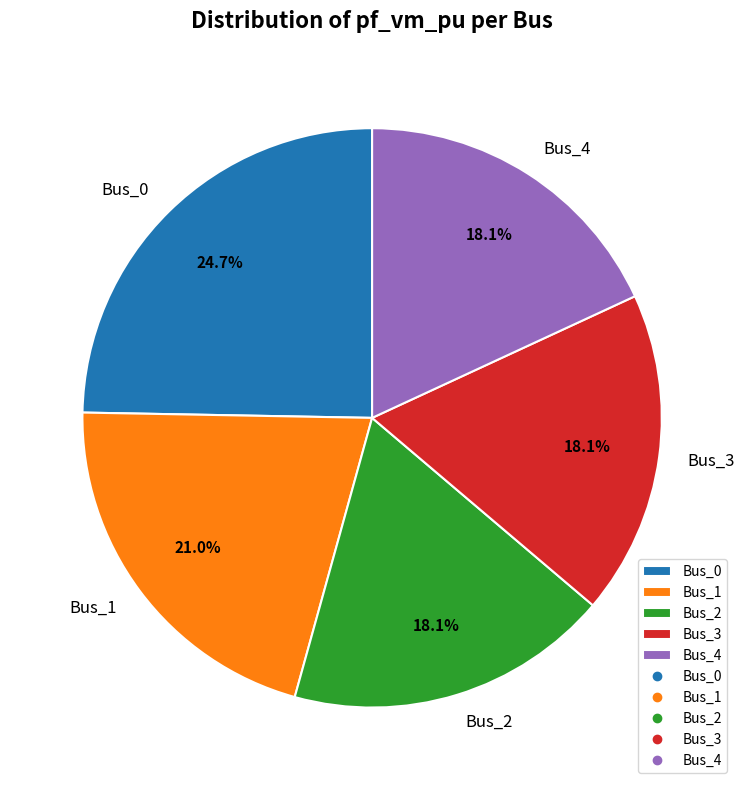

To the nearest percent, what is the difference between the largest and smallest slice percentages?

7%